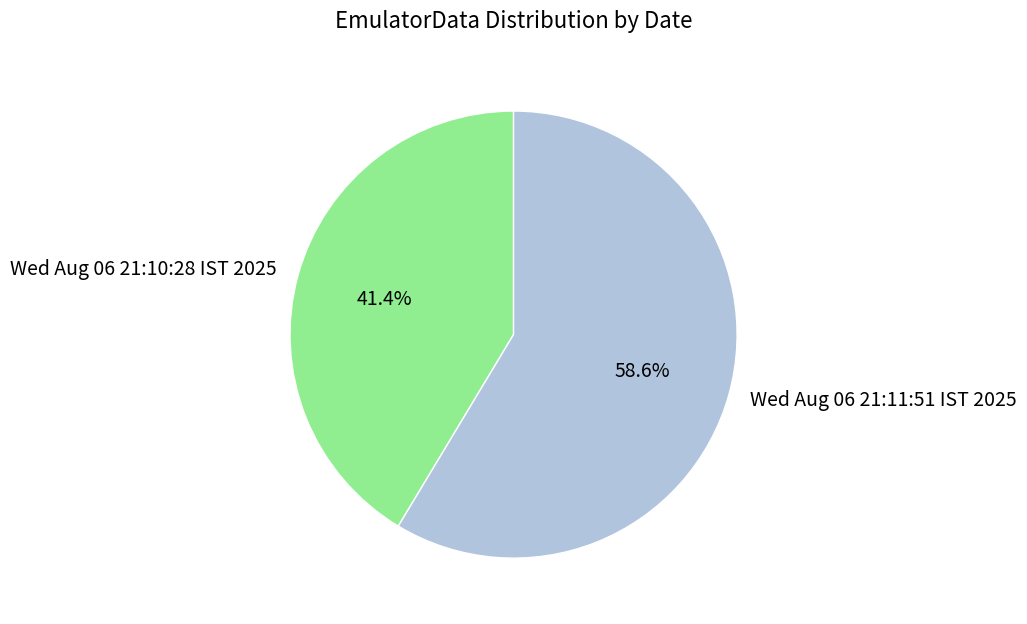

To the nearest percent, what is the combined percentage of Wed Aug 06 21:11:51 IST 2025 and Wed Aug 06 21:10:28 IST 2025?

100%